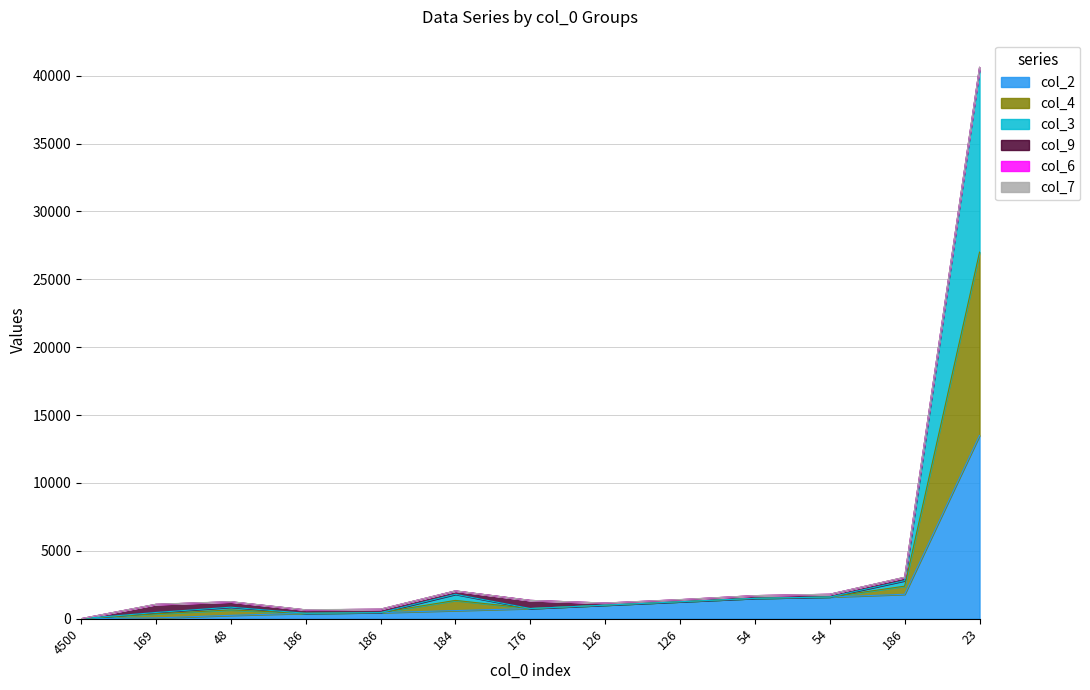

True or false: col_4 and col_2 intersect in this chart.

False